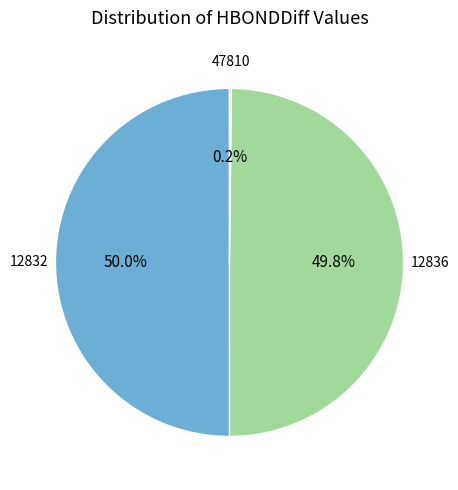

Which slice is the smallest?

47810